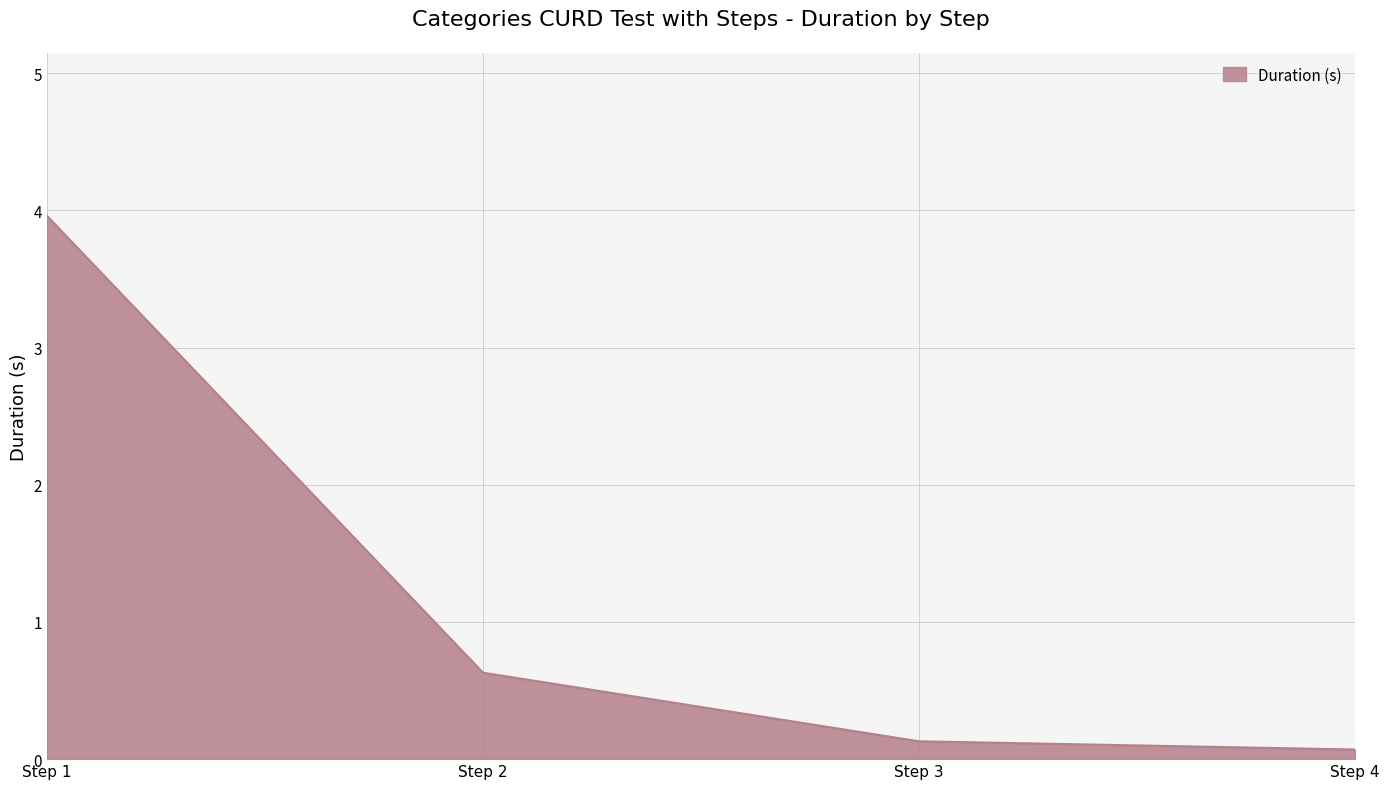

Rank the categories by value from lowest to highest.

Step 4, Step 3, Step 2, Step 1